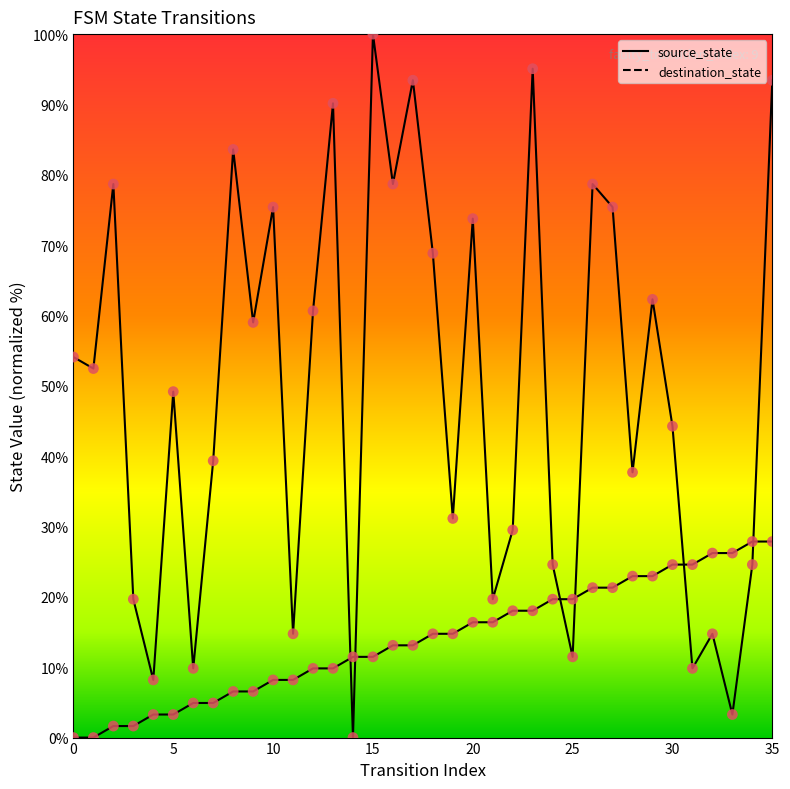

Which series has the largest total across all categories?

destination_state